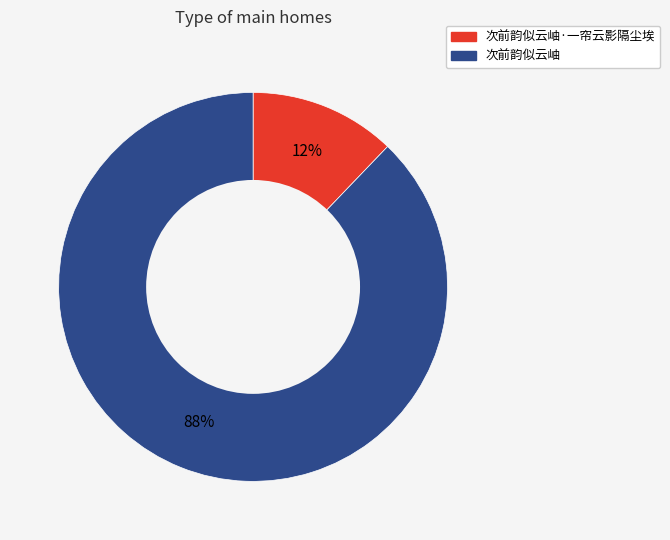

To the nearest percent, what is the average slice percentage?

50%